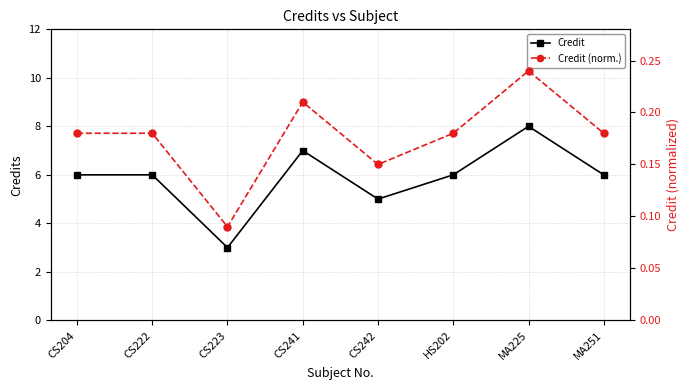

How many Credit (norm.) values are between 0 and 1?

8